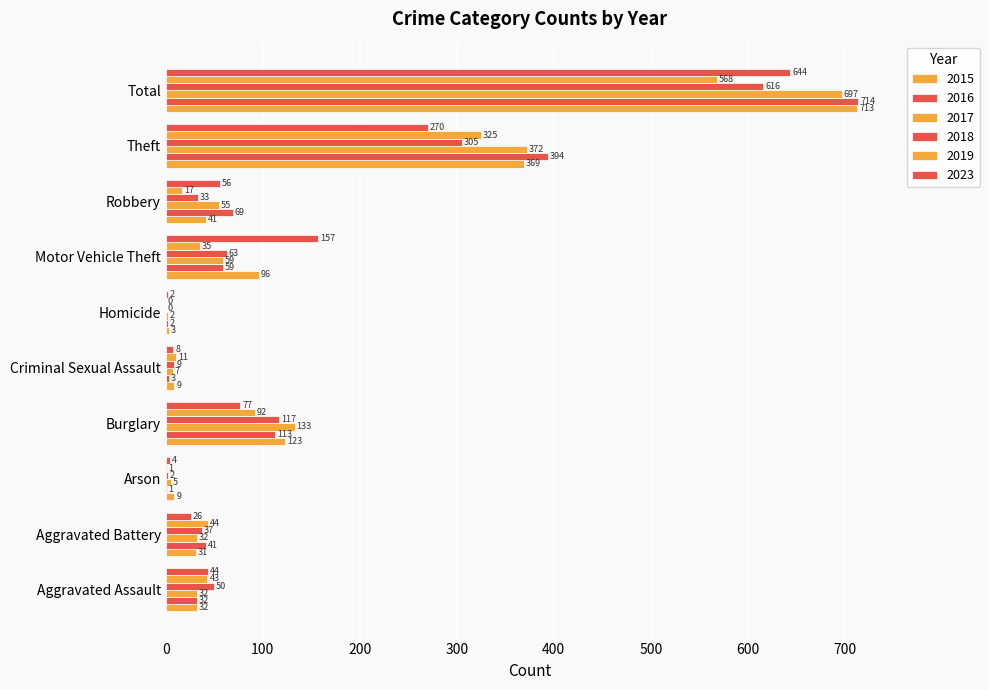

The 2017 series shows 5 at Arson. True or false?

True